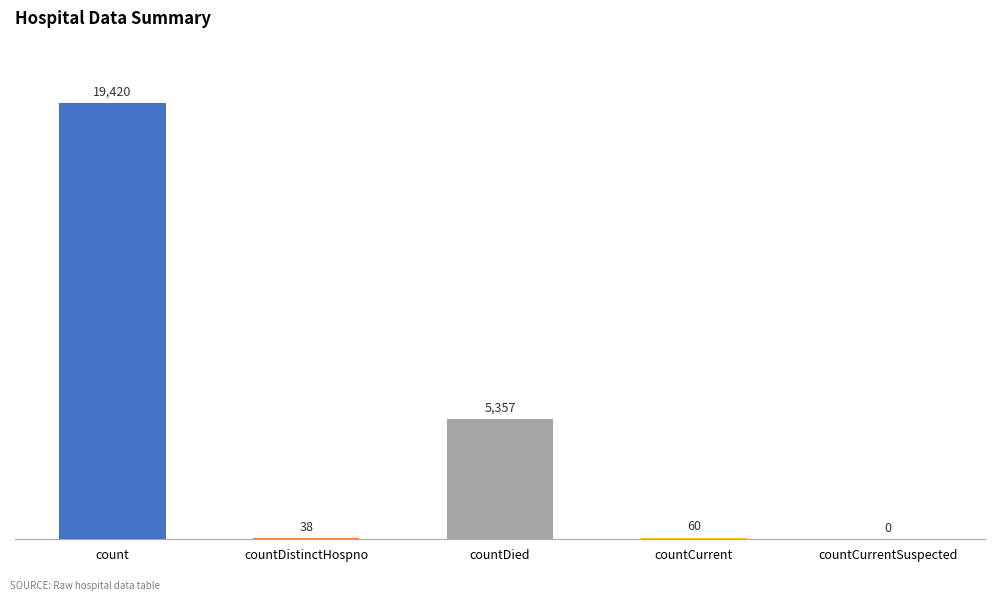

What is the sum of all values?

24875